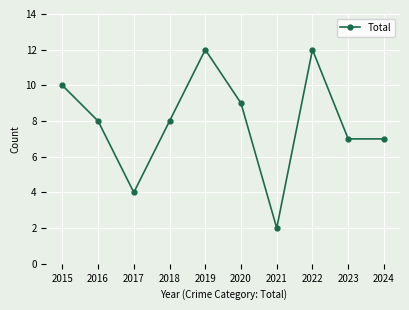

Count the number of data series in this chart.

1